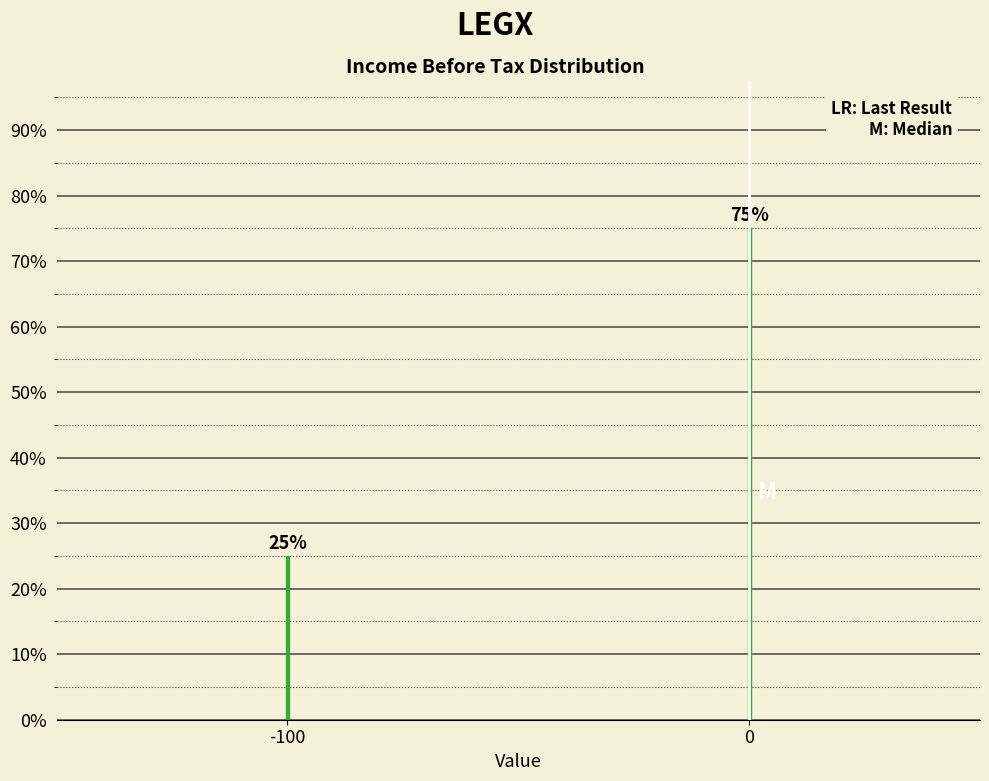

Reading right to left, transcribe all the data shown in this chart.

0=75	-100=25